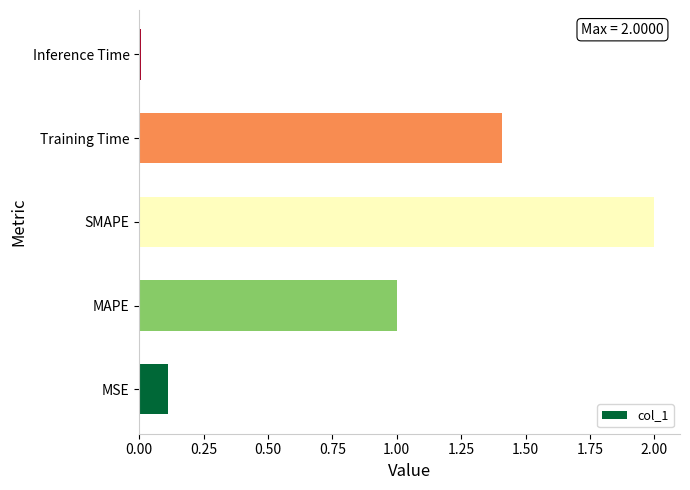

The chart shows a value of 1.0 at MAPE. True or false?

True